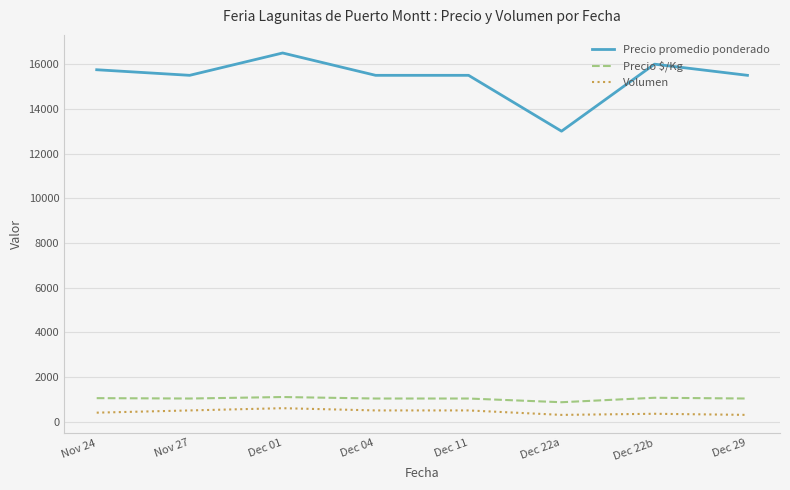

Which series has the largest range (max minus min)?

Precio promedio ponderado